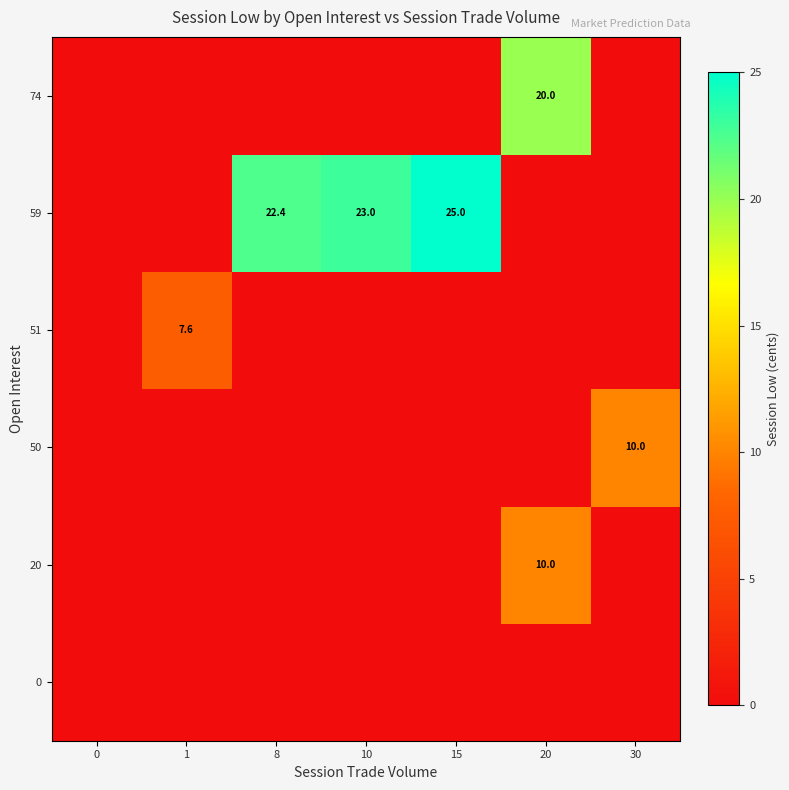

The value of 59 at 15 is 25.0. True or false?

True